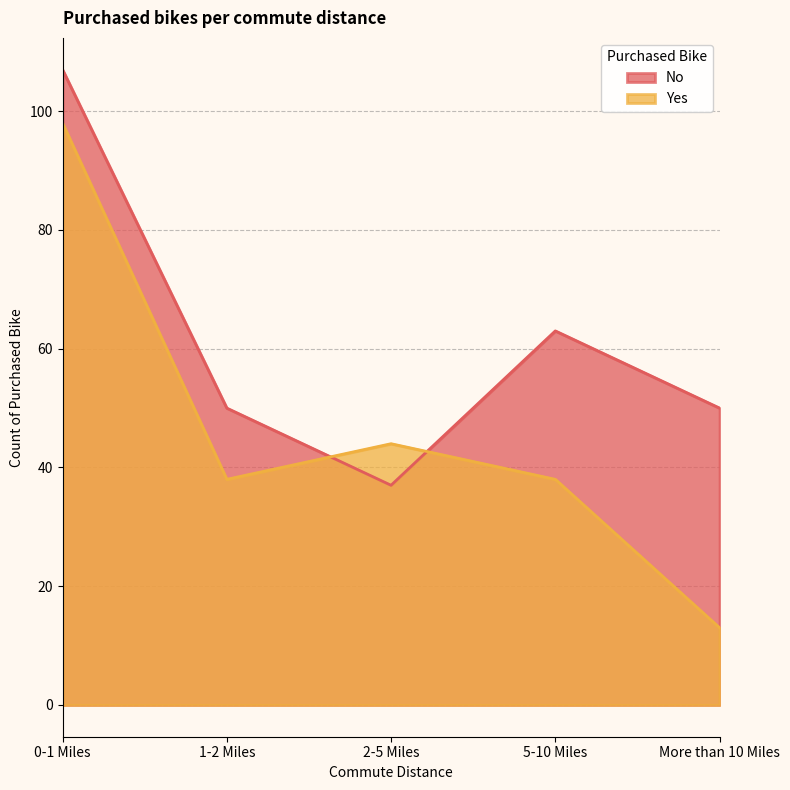

True or false: Yes has a value of 38 at 5-10 Miles.

True